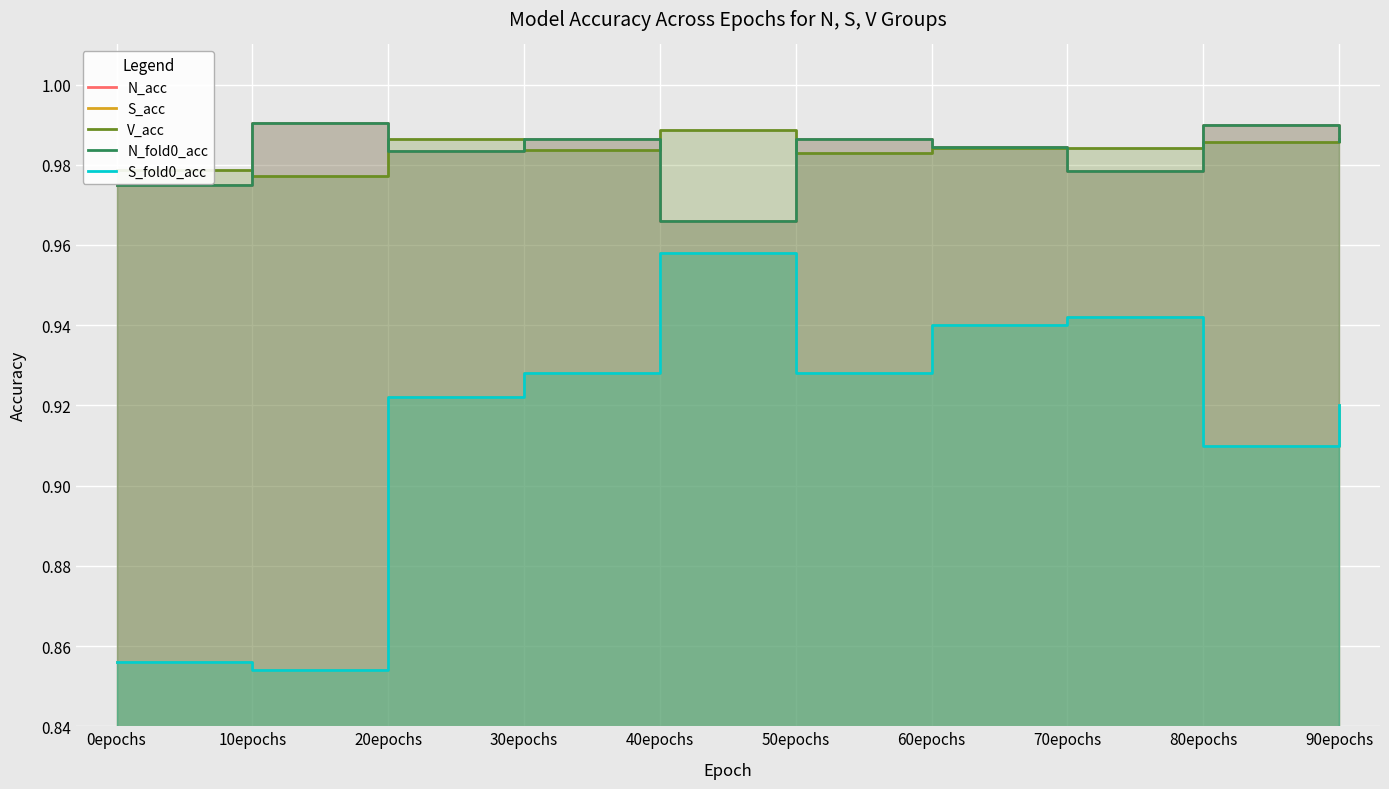

Reading right to left, what are all the values shown in this chart?

N_acc: 1.0	1.0	1.0	1.0	1.0	1.0	1.0	1.0	1.0	1.0
S_acc: 0.9	0.9	0.9	0.9	0.9	1.0	0.9	0.9	0.9	0.9
V_acc: 1.0	1.0	1.0	1.0	1.0	1.0	1.0	1.0	1.0	1.0
N_fold0_acc: 1.0	1.0	1.0	1.0	1.0	1.0	1.0	1.0	1.0	1.0
S_fold0_acc: 0.9	0.9	0.9	0.9	0.9	1.0	0.9	0.9	0.9	0.9